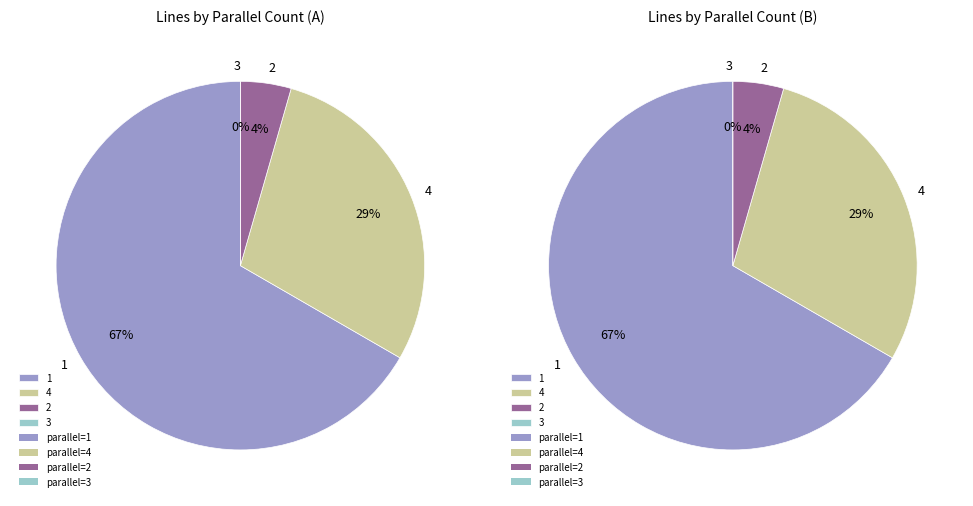

Which category has the smallest portion of the pie?

3